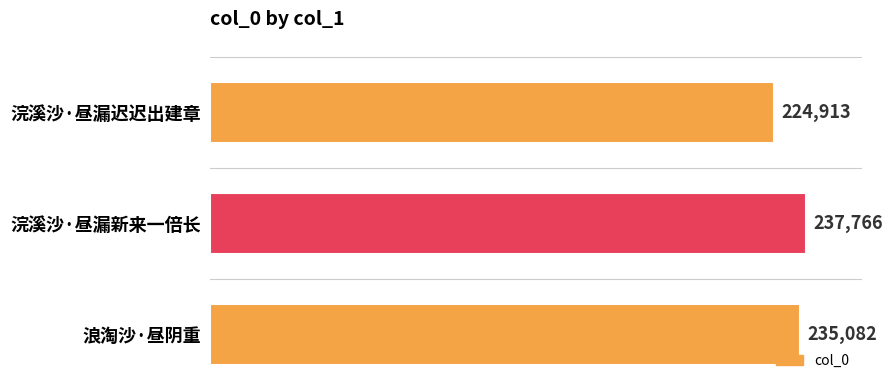

What is the sum of all values?

697761